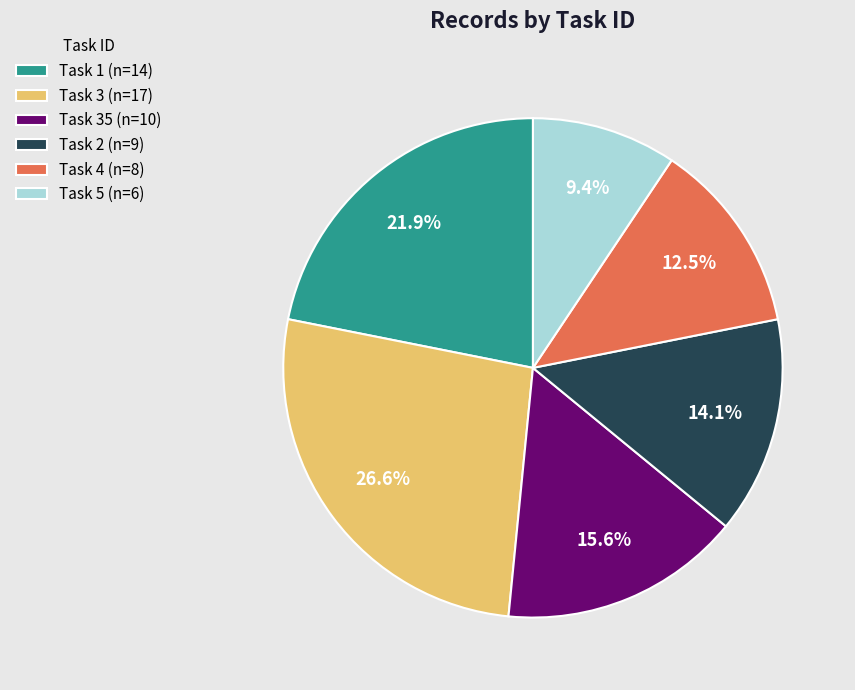

Rank the categories by value from highest to lowest.

Task 3 (n=17), Task 1 (n=14), Task 35 (n=10), Task 2 (n=9), Task 4 (n=8), Task 5 (n=6)